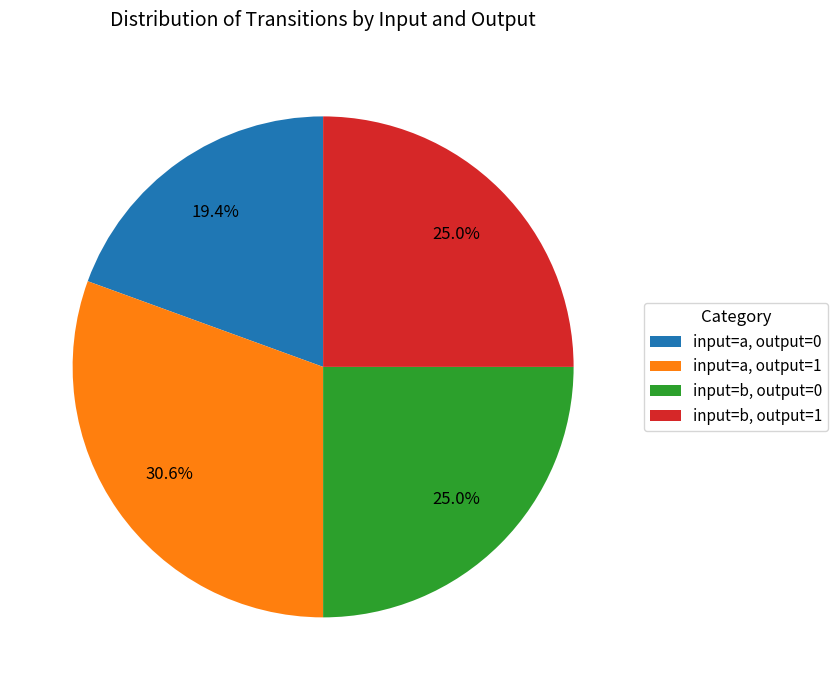

Is the sum of input=a, output=0 and input=b, output=0 greater than half?

No